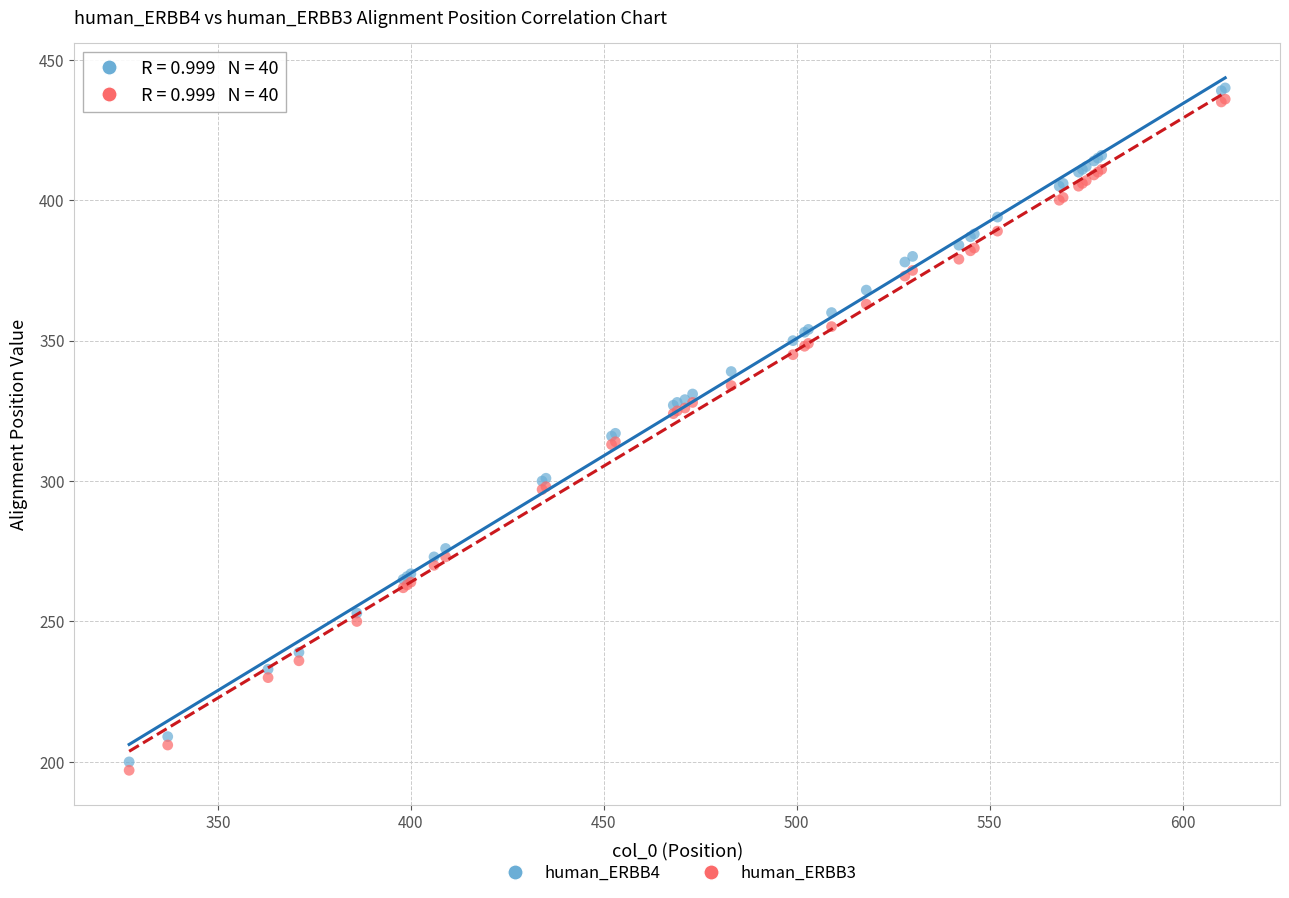

What is the X range (max minus min) for the scatter plot?

284